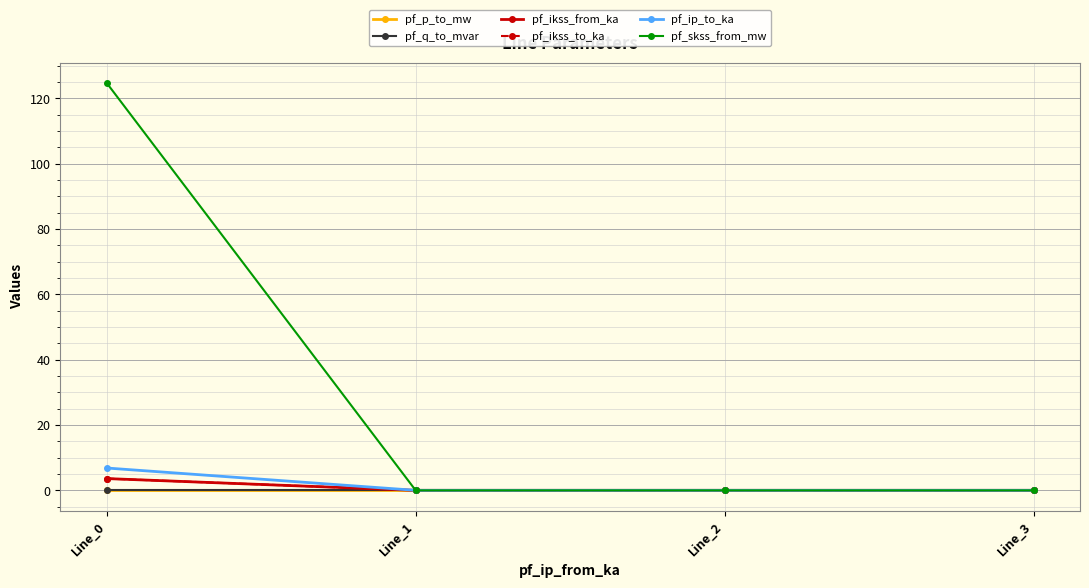

Does the chart have visible grid lines?

Yes